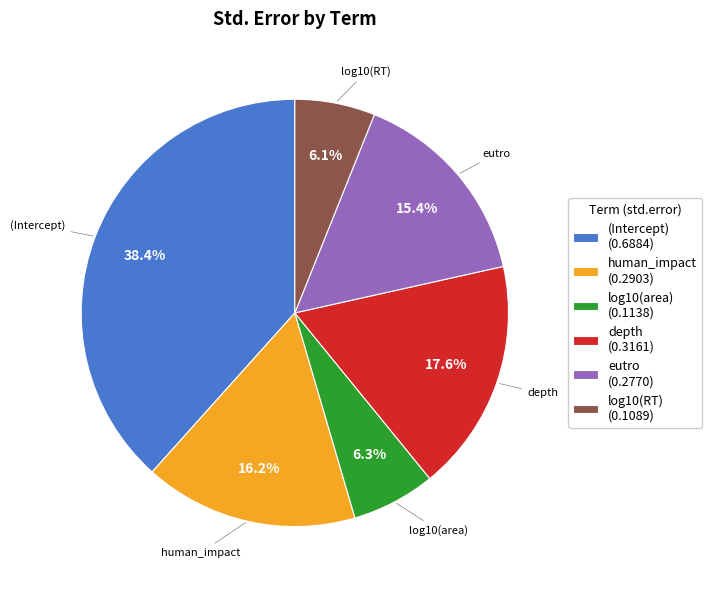

How many segments does this pie chart have?

6